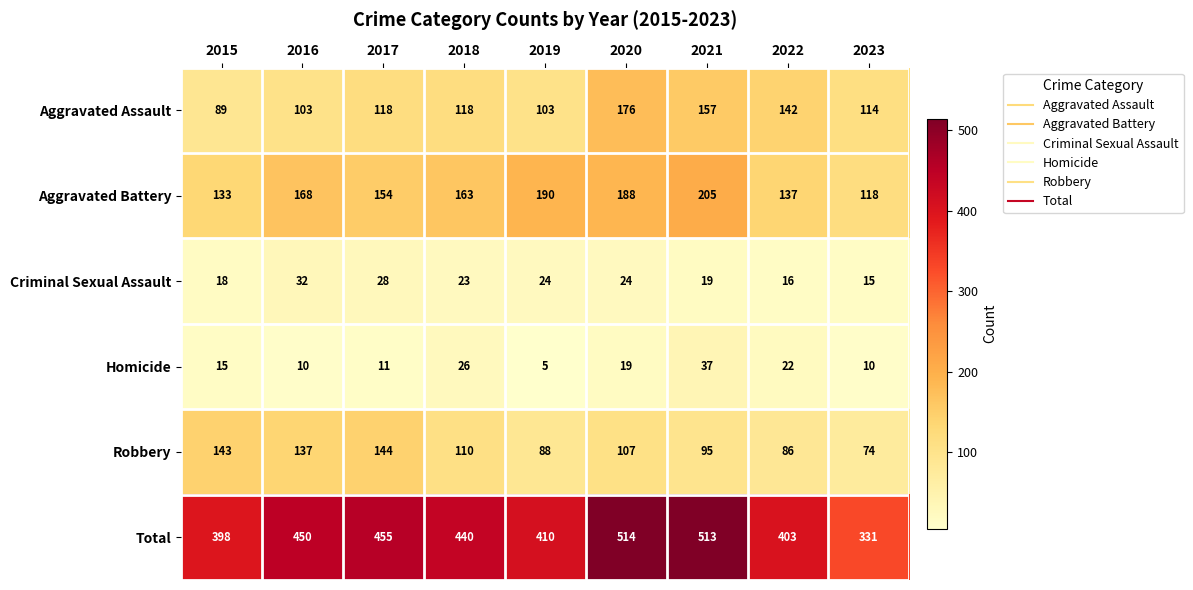

What is the difference between the maximum and minimum values in the Robbery series?

70